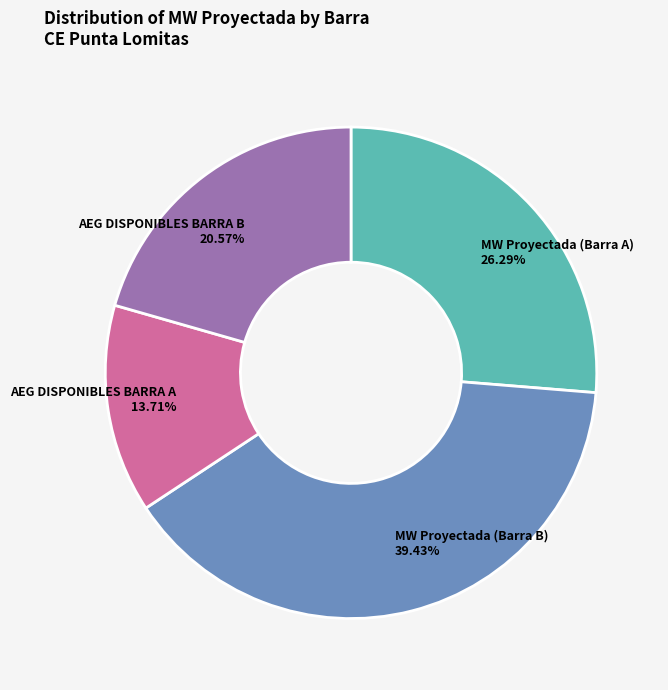

Is there a majority slice in this chart?

No